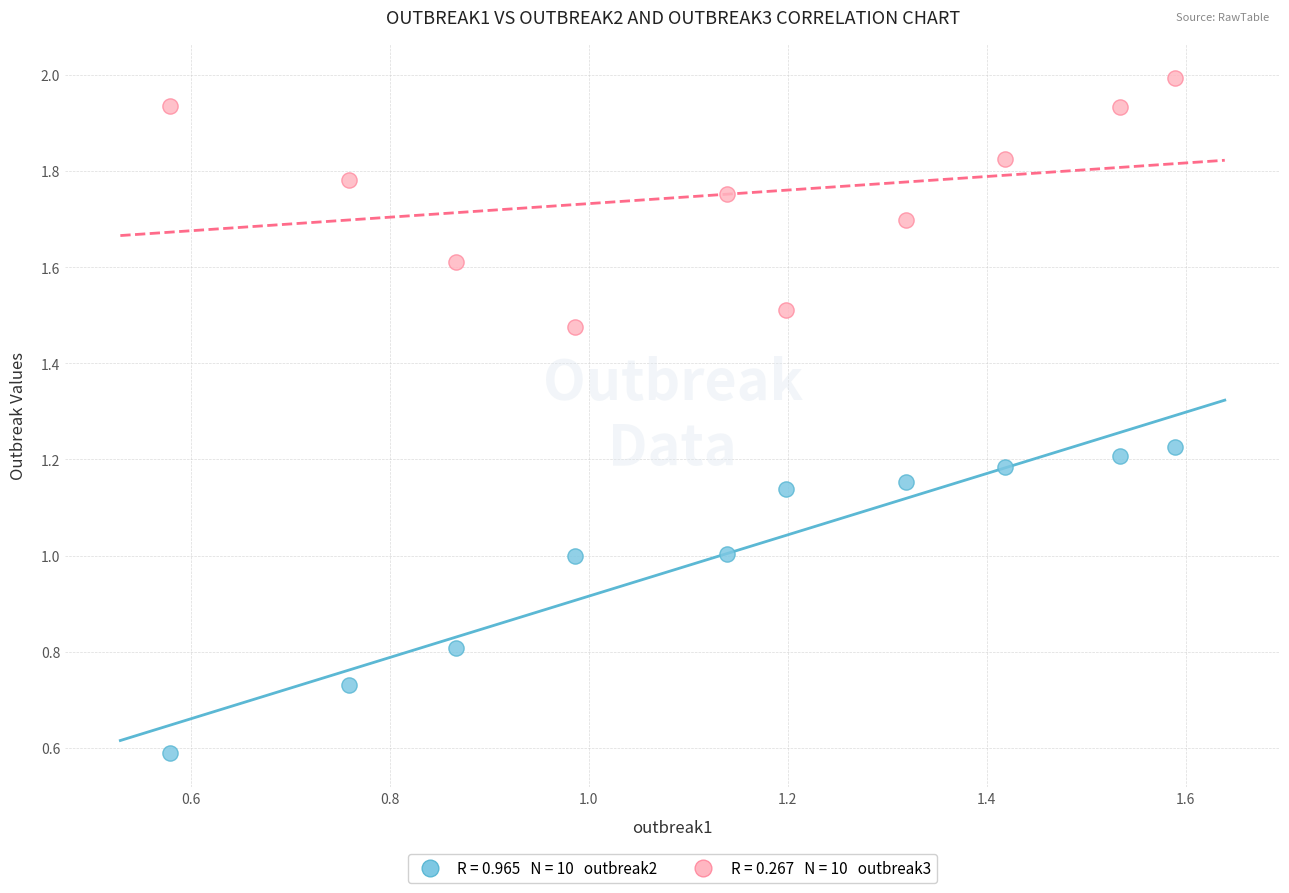

Across all data points, what is the range of X values (max minus min)?

1.0